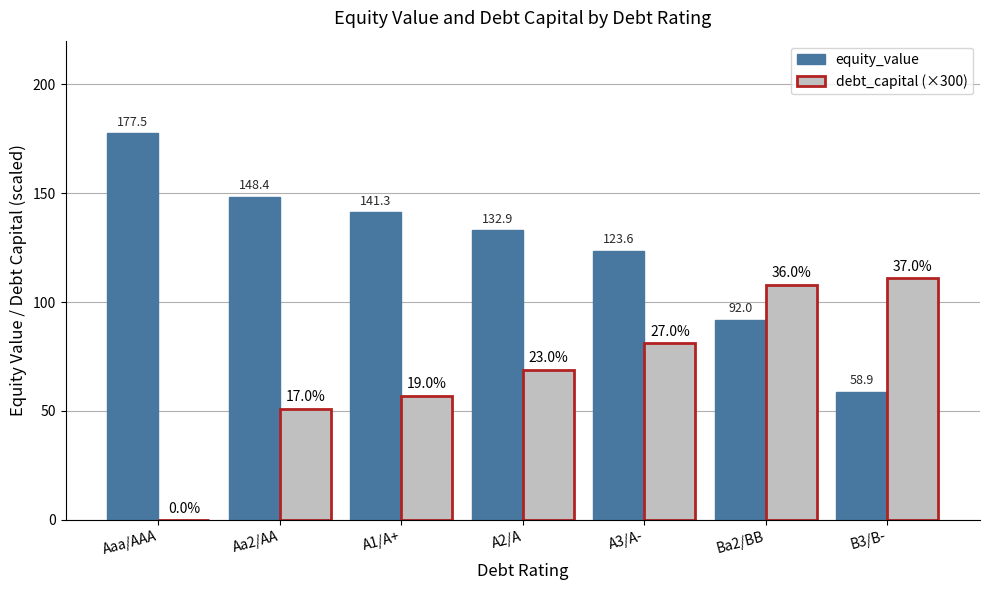

Which series has the largest total across all categories?

equity_value